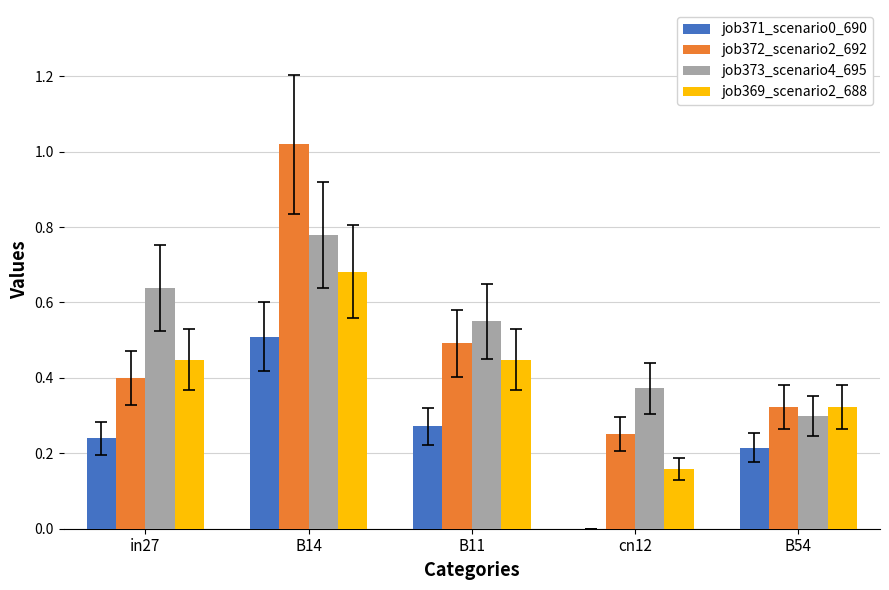

Where is job372_scenario2_692 nearest to the value 0?

cn12